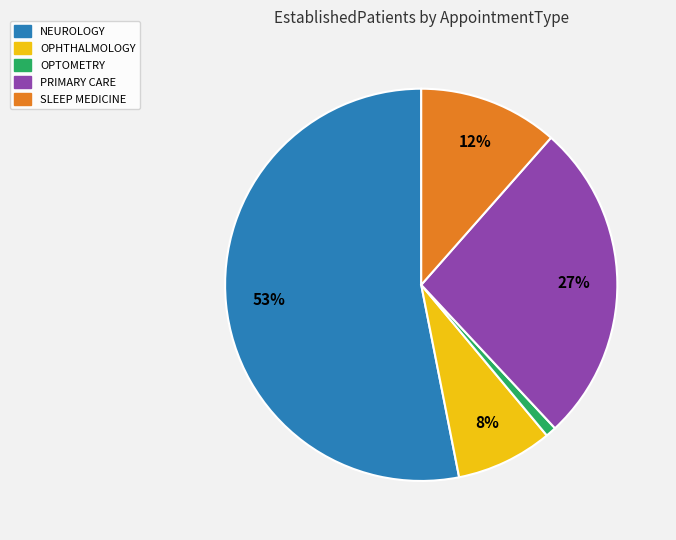

To the nearest percent, what is the average slice percentage?

20%